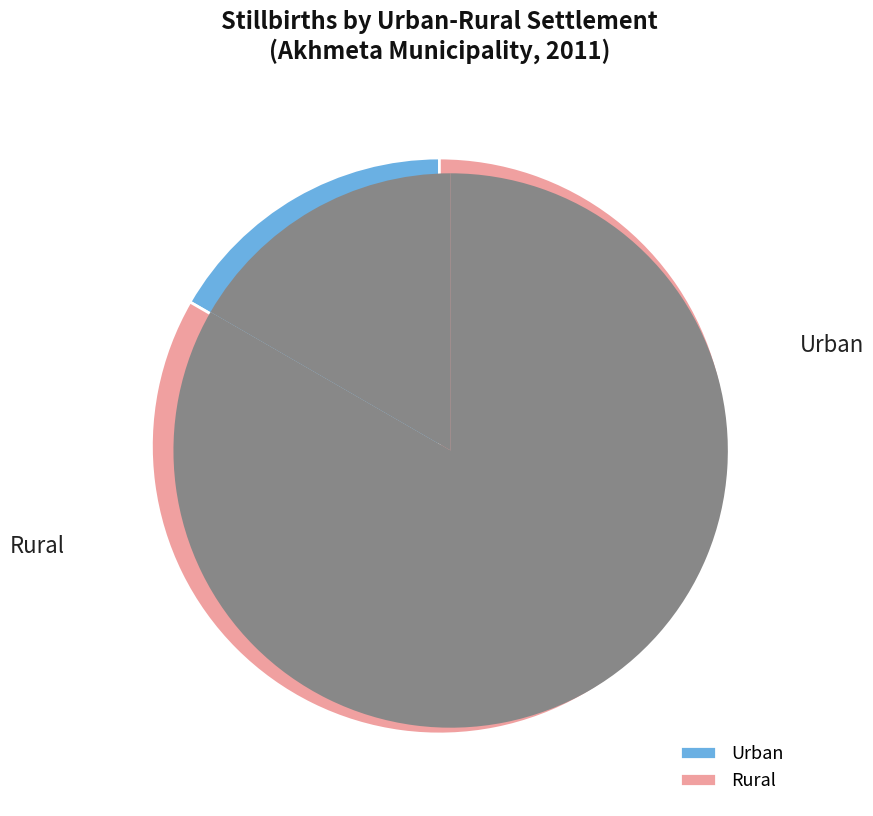

Is it true that Rural is 83% of the pie?

True